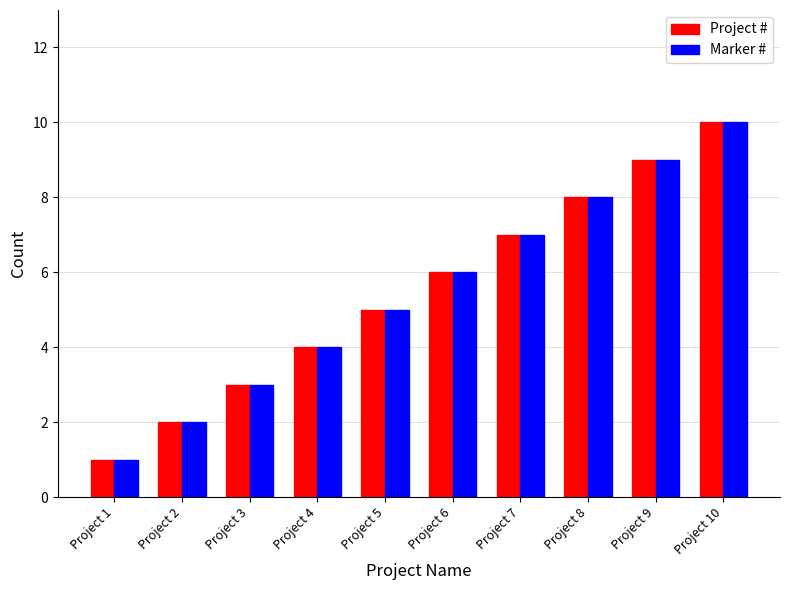

Count the Project # values in the range 3 to 8.

6